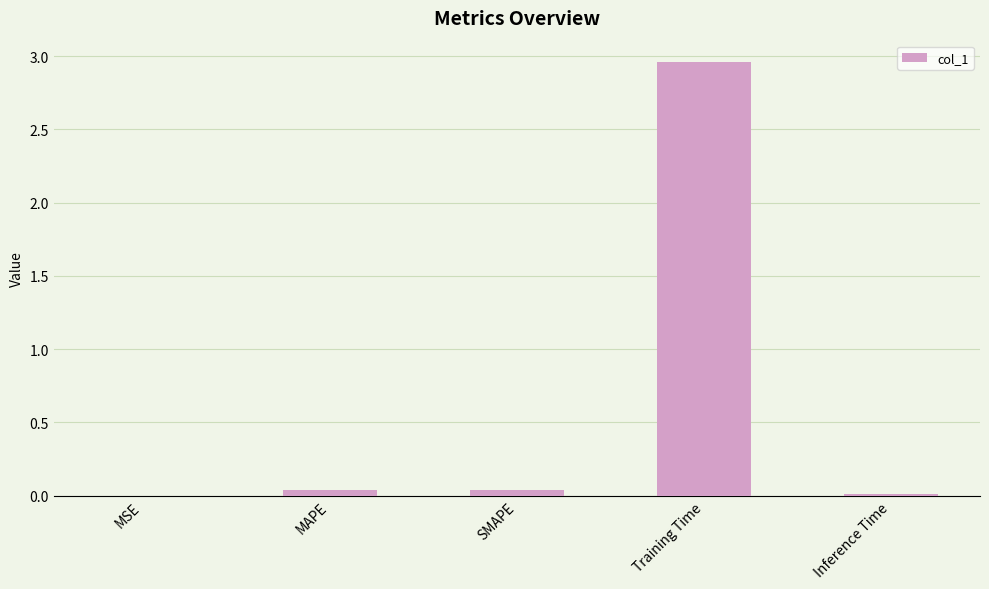

True or false: the data shows 0.0 at Inference Time.

True